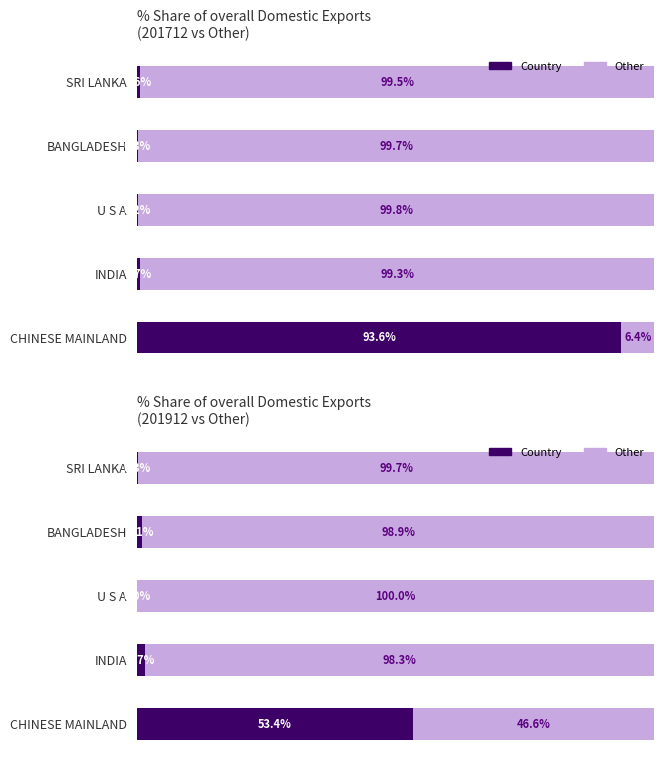

True or false: the data shows 171.8 at INDIA.

False